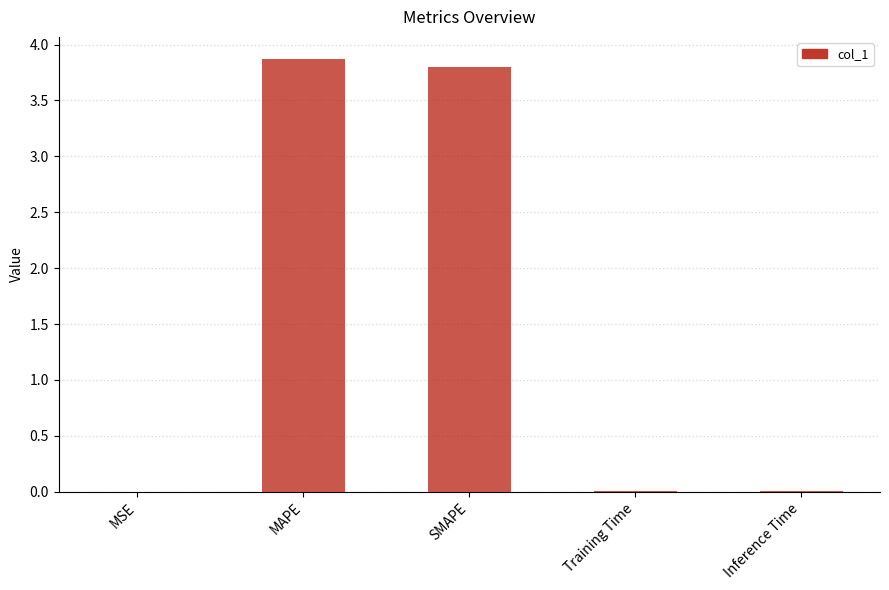

Between MSE and MAPE, which is larger?

MAPE